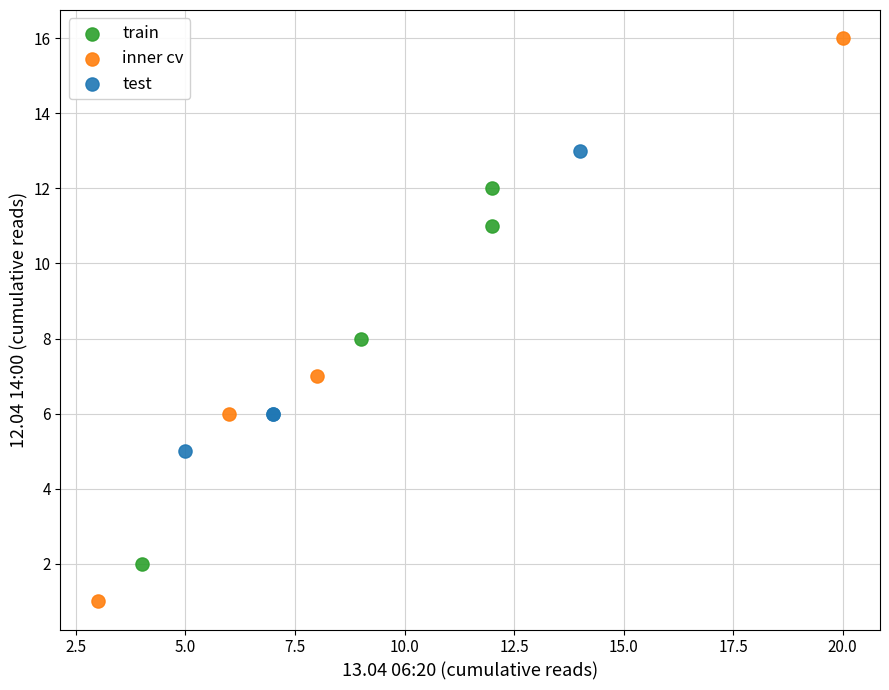

Which series contains the lowest Y value?

inner cv